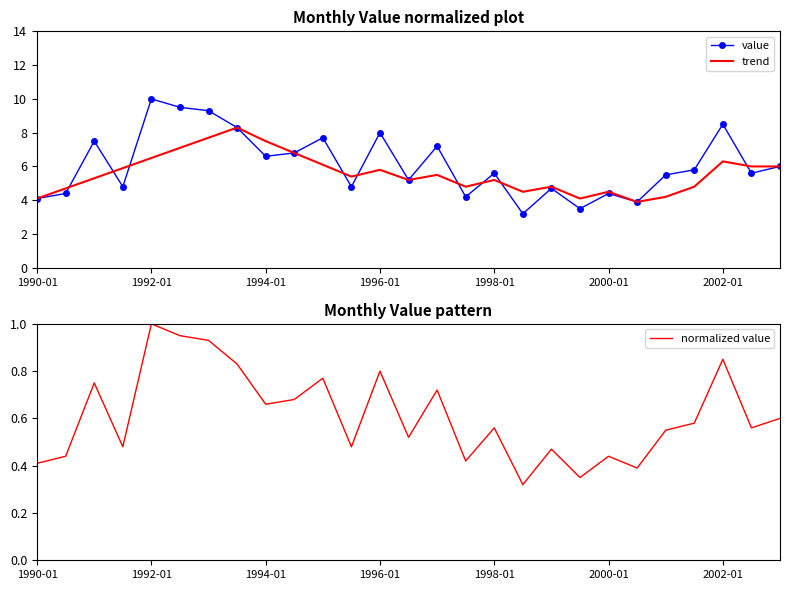

What are all the series names shown in the legend?

value, trend, normalized value